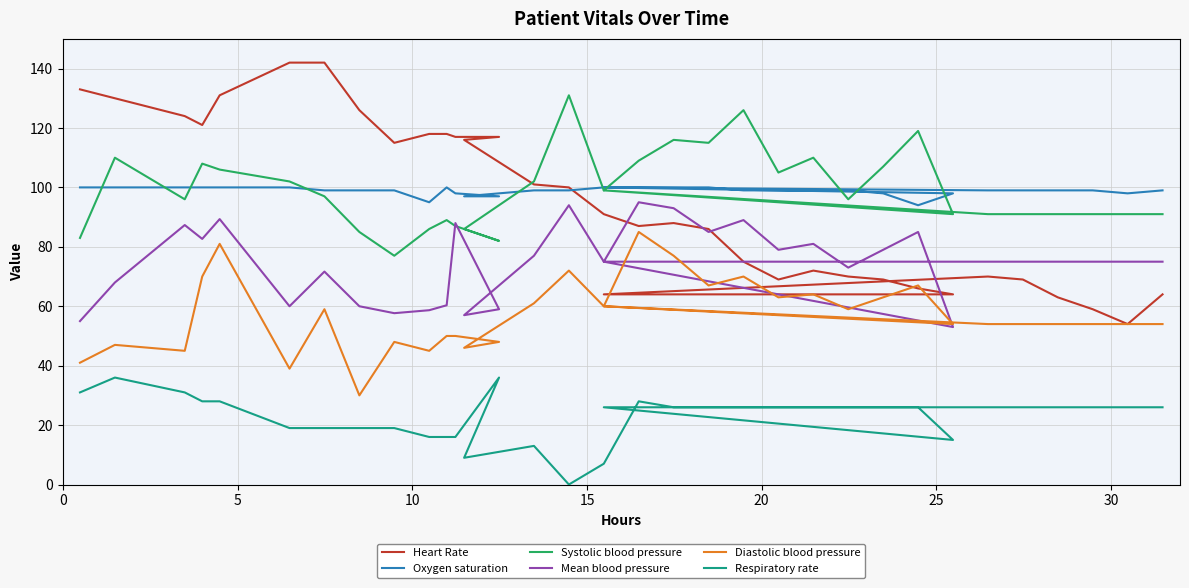

How many values in the Heart Rate series are below 91?

17